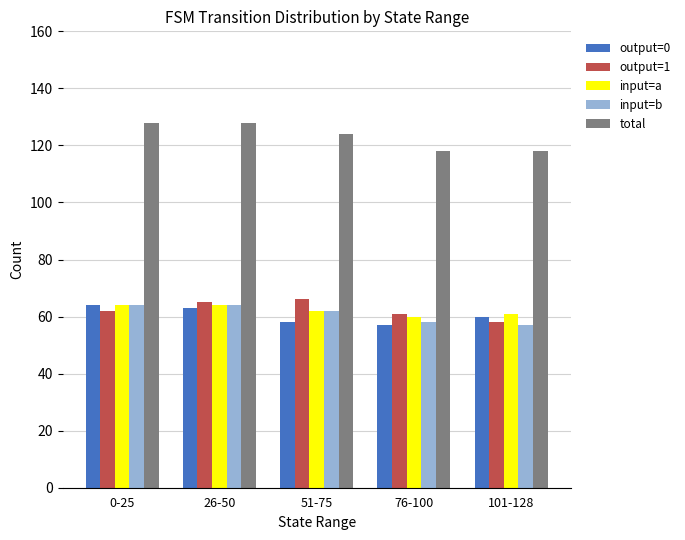

Count the number of data series in this chart.

5